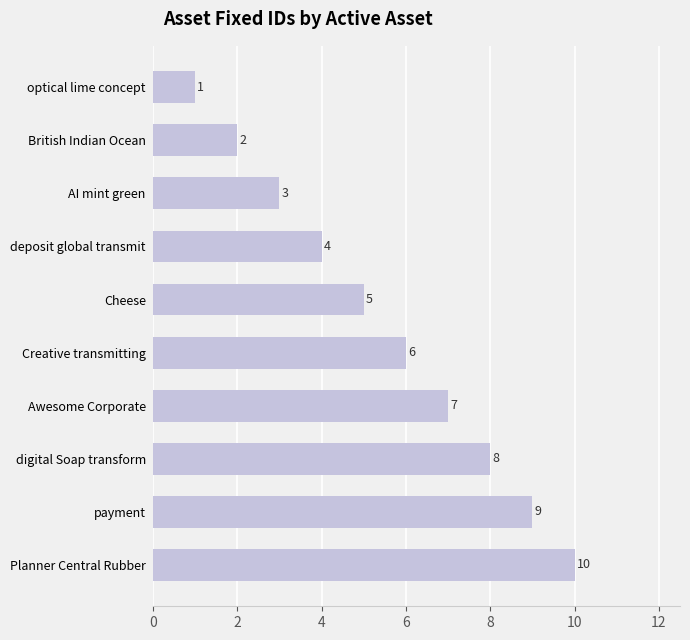

What is the label of the 5th bar from the top?

Cheese